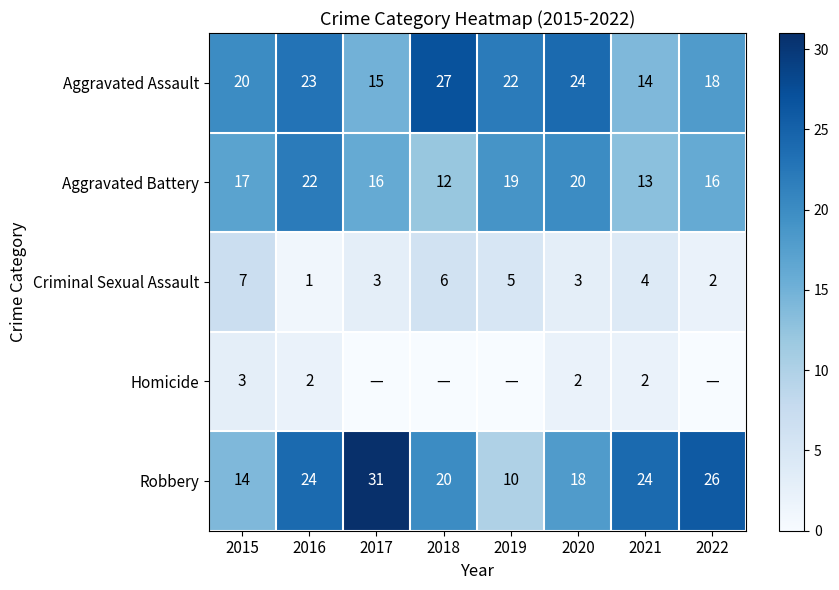

Rank the categories by Aggravated Assault value from highest to lowest.

2018, 2020, 2016, 2019, 2015, 2022, 2017, 2021